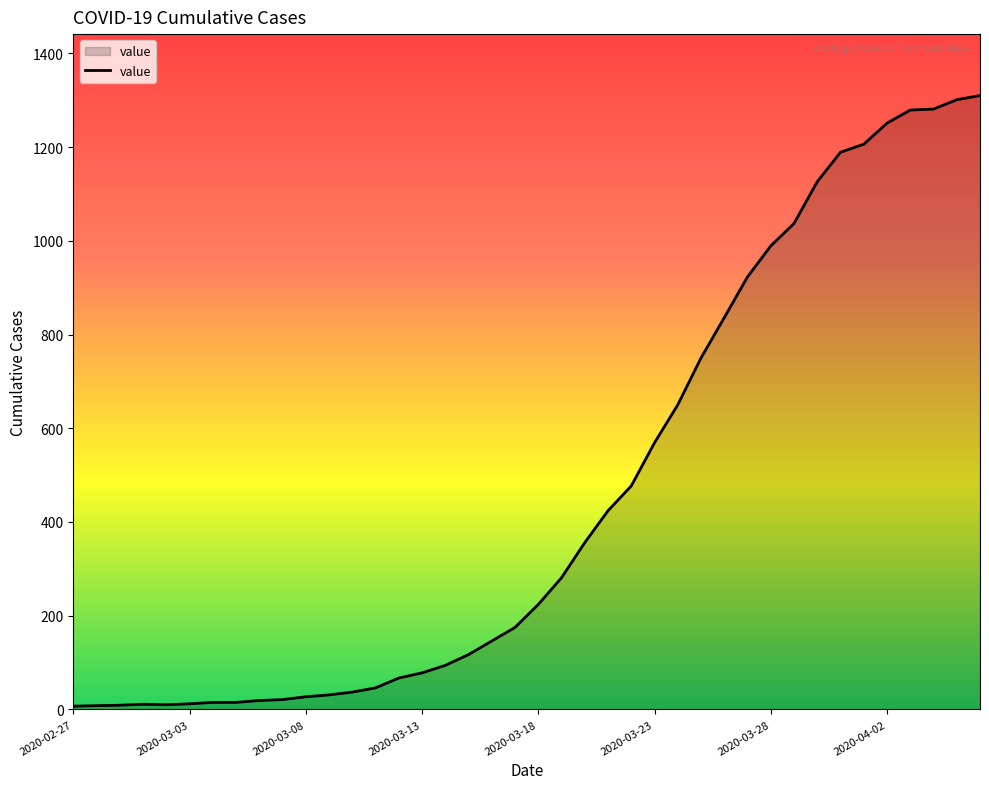

What is the maximum value shown in the chart?

1310